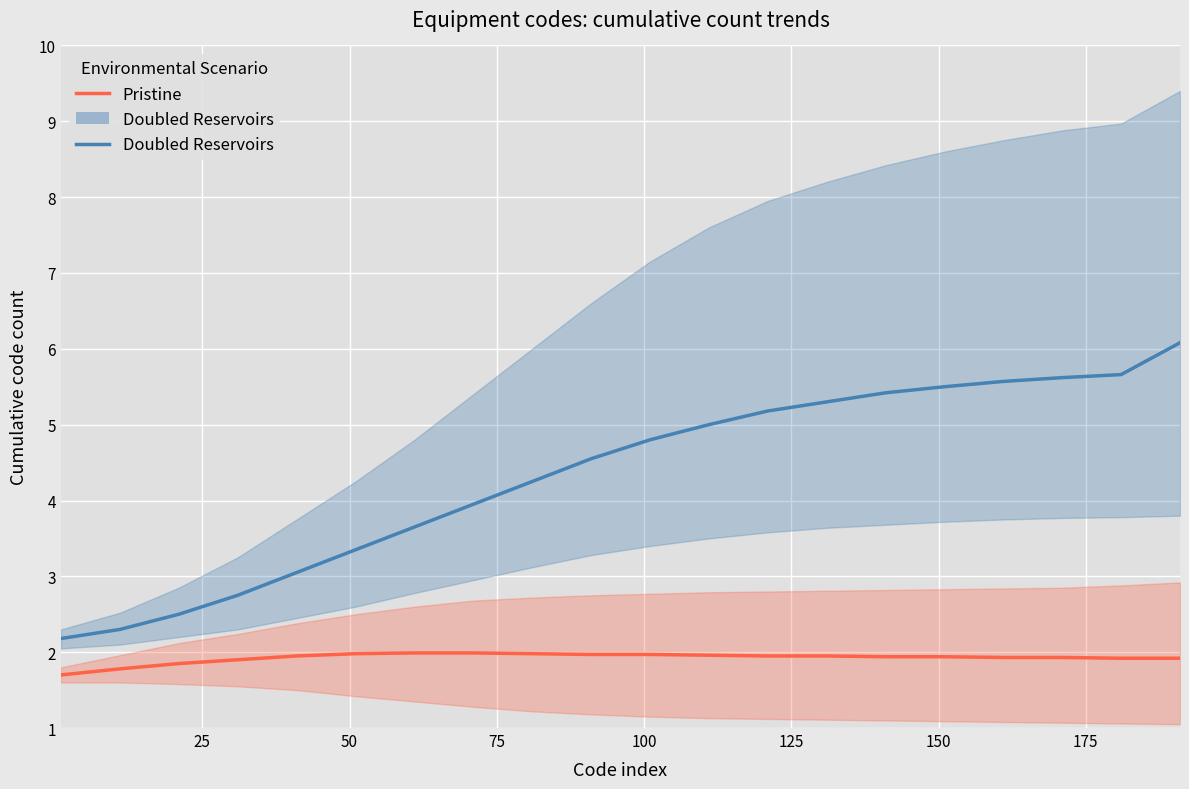

At how many categories does at least one series exceed 2?

20